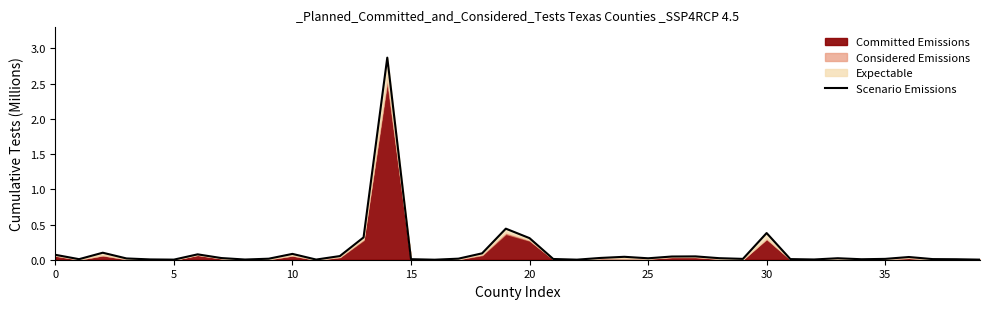

Reading right to left, list all the values displayed in this chart.

0.0	0.0	0.0	0.0	0.0	0.0	0.0	0.0	0.0	0.4	0.0	0.0	0.0	0.0	0.0	0.0	0.0	0.0	0.0	0.3	0.4	0.1	0.0	0.0	0.0	2.9	0.3	0.1	0.0	0.1	0.0	0.0	0.0	0.1	0.0	0.0	0.0	0.1	0.0	0.1